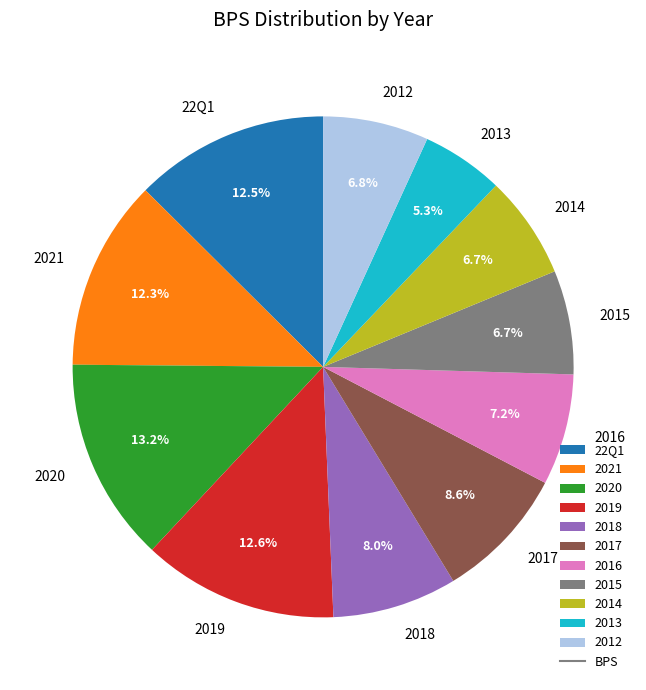

Is there a majority slice in this chart?

No